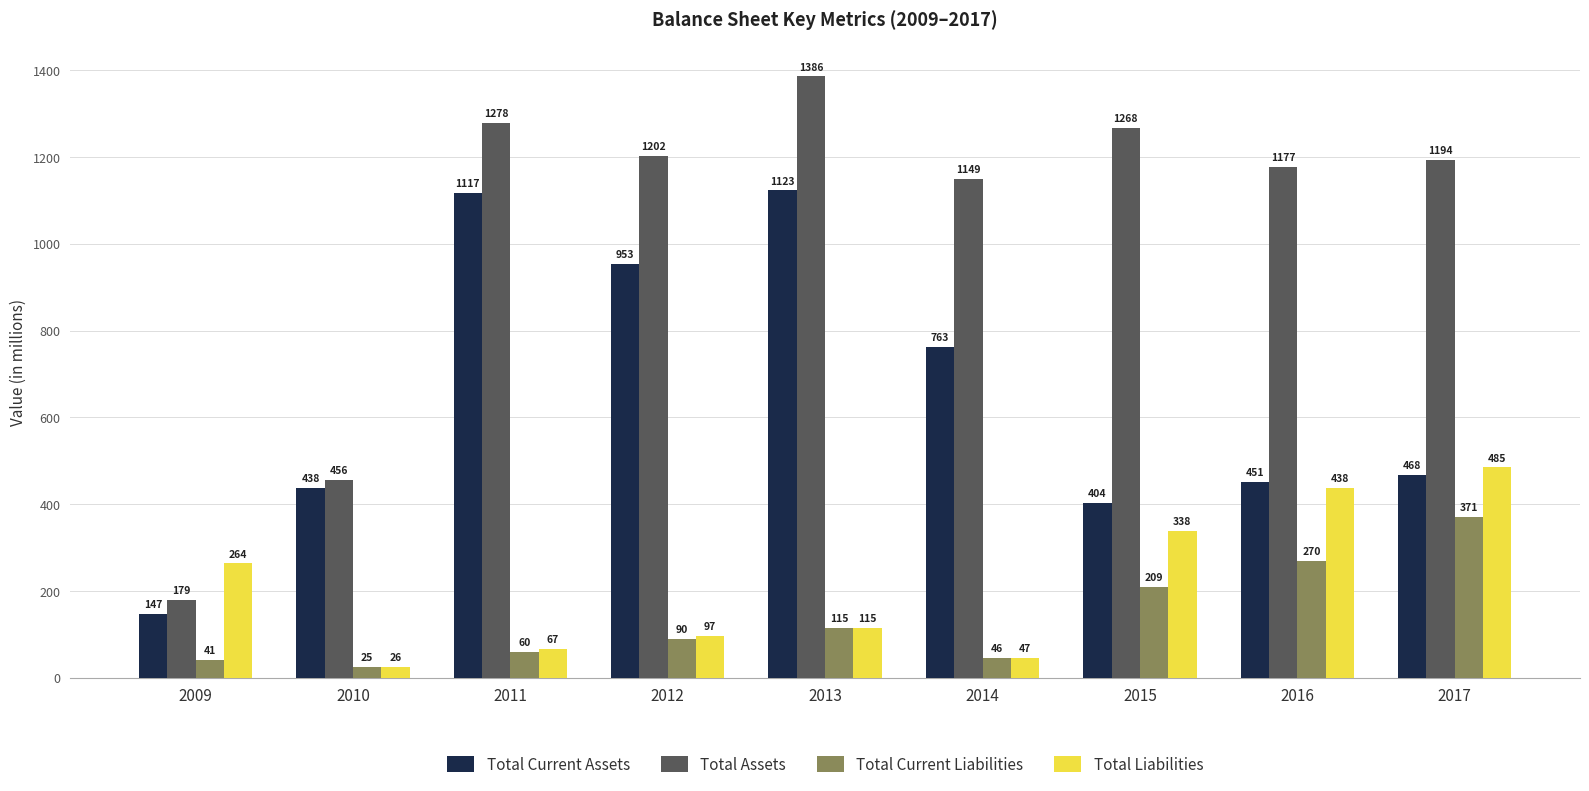

What is the sum of all Total Current Liabilities values?

1227